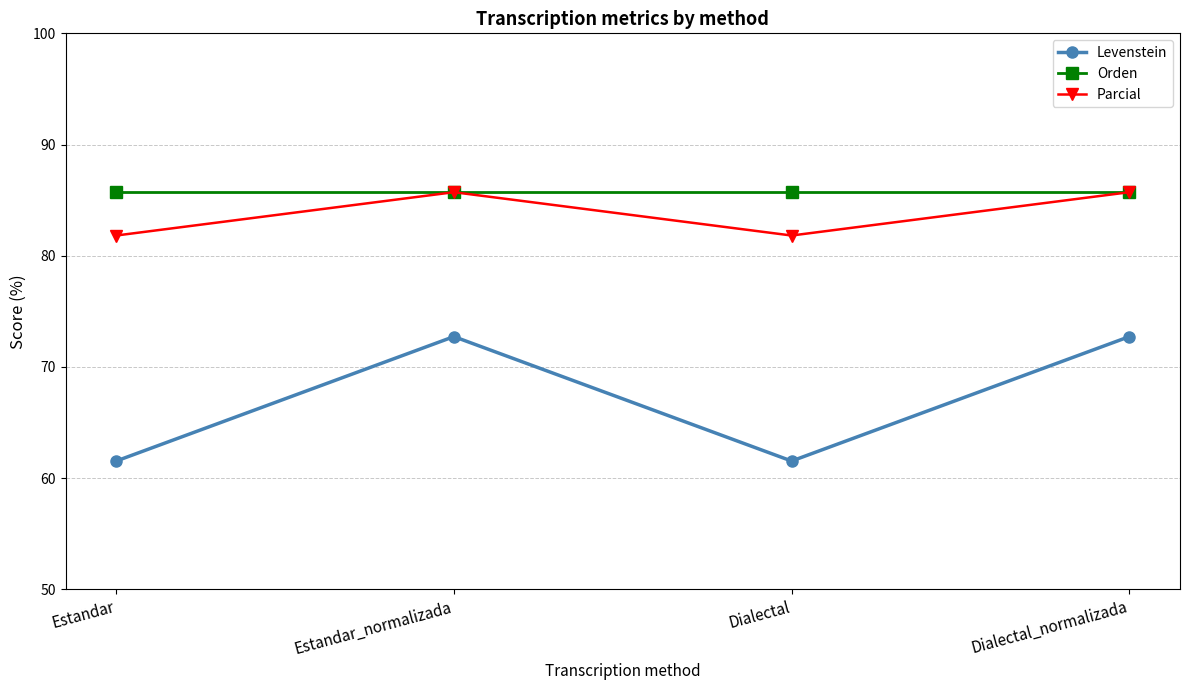

True or false: Levenstein and Parcial intersect in this chart.

False